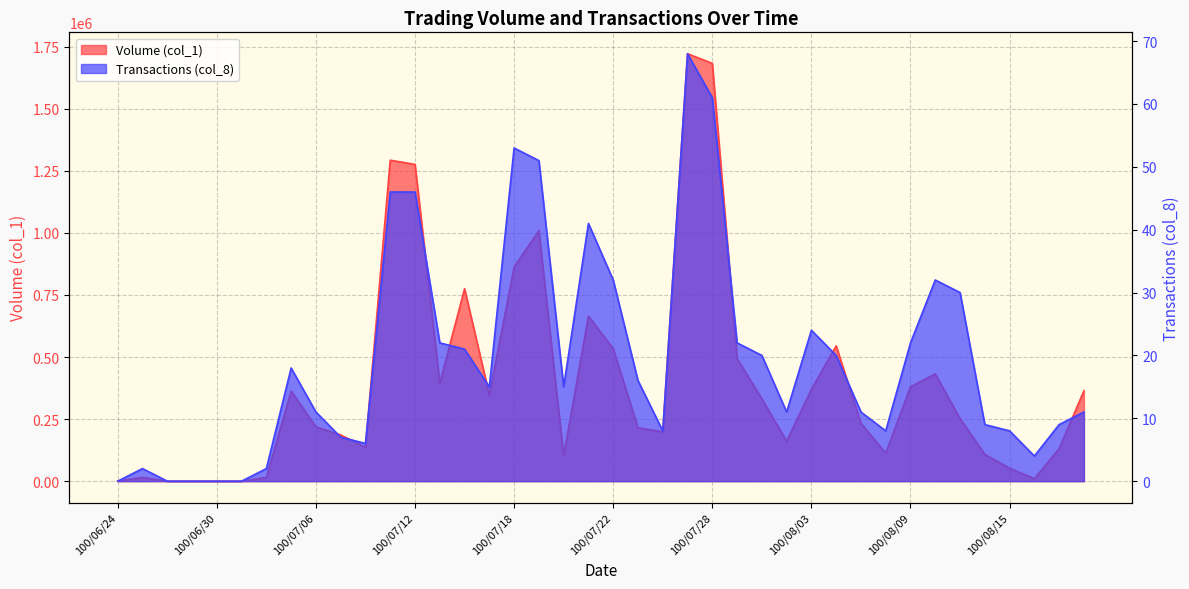

What is the sum of all Volume (col_1) values?

15990000